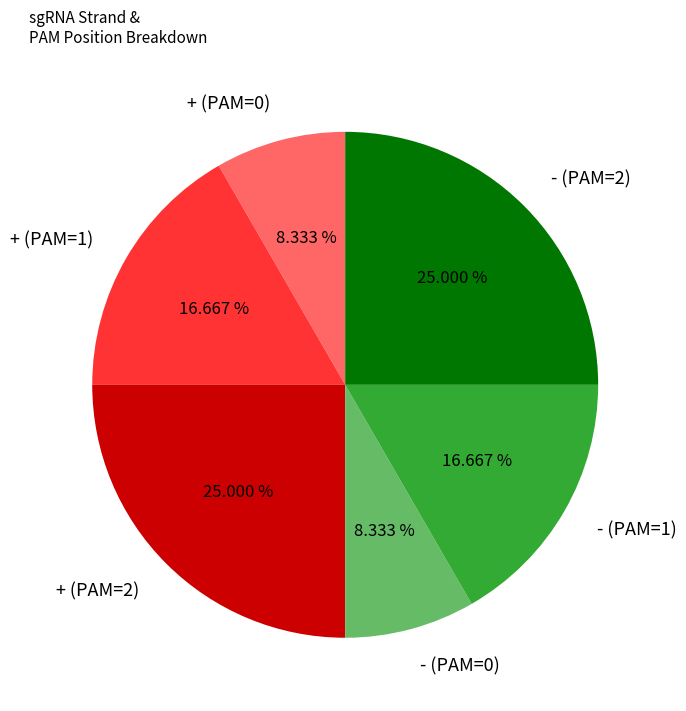

Approximately how many times larger is the value at + (PAM=0) compared to + (PAM=1)?

0.5